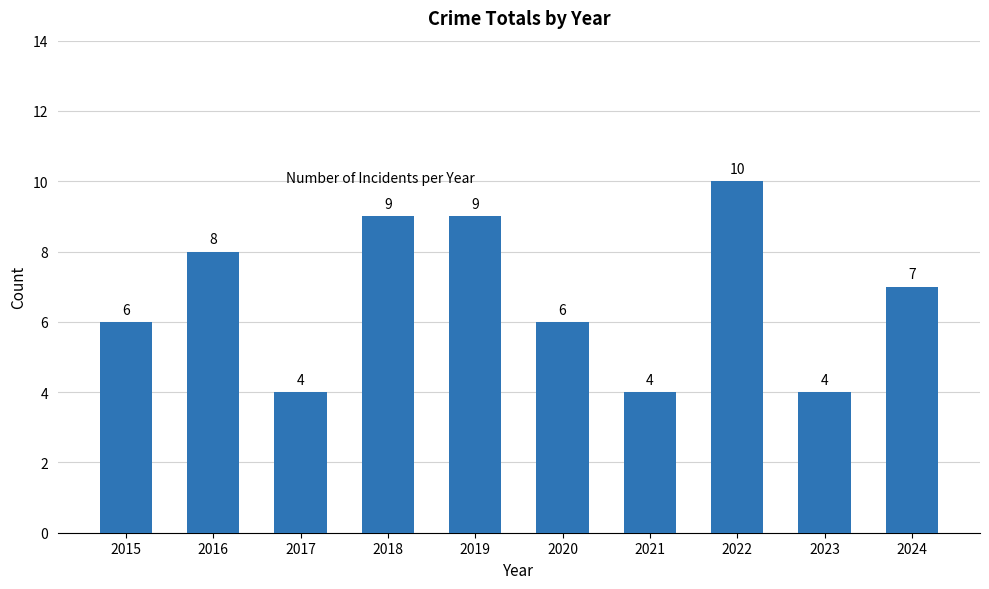

Reading left to right, transcribe all the data shown in this chart.

2015=6	2016=8	2017=4	2018=9	2019=9	2020=6	2021=4	2022=10	2023=4	2024=7